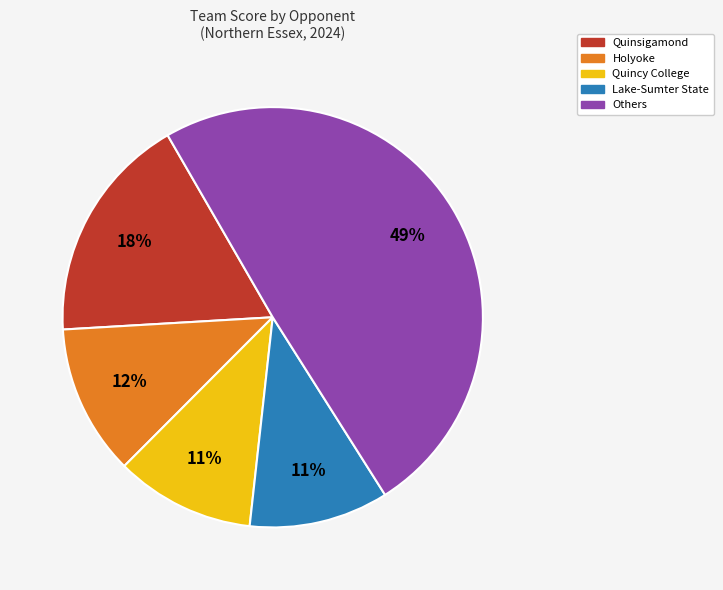

What percentage is the Others slice, to the nearest percent?

49%